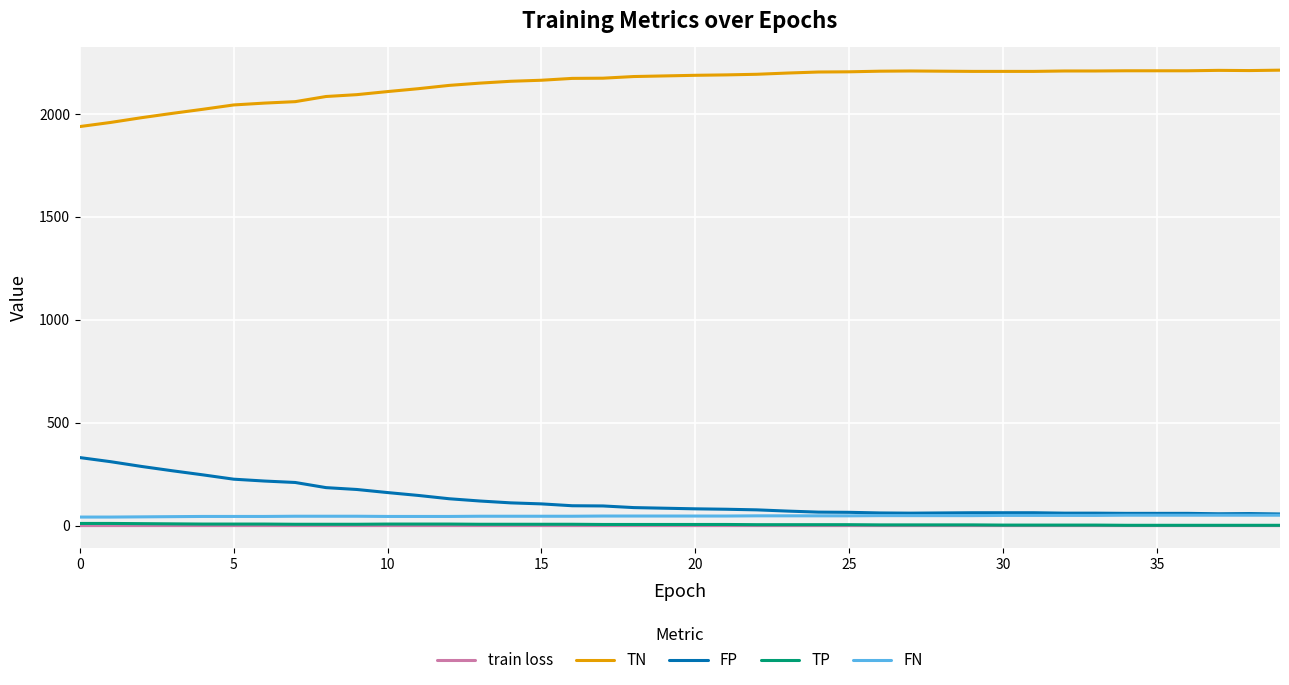

What is the maximum value for FN?

51.0